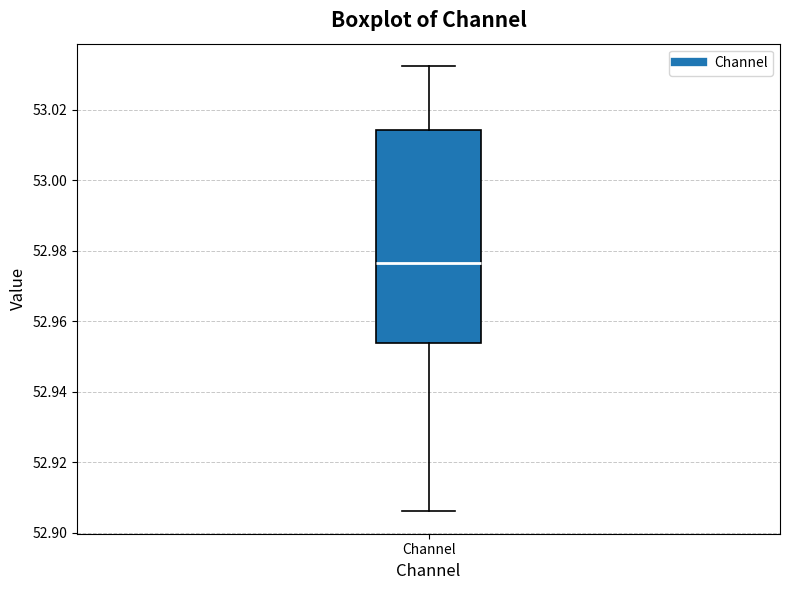

Where does the lower whisker of the box for Channel end on the y-axis? The values are not printed on the chart, so give them approximately, as read against the axis.

52.906